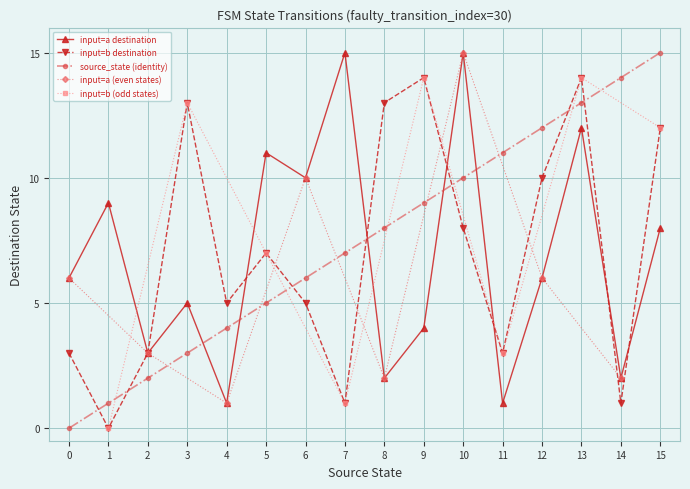

What is the value of the input_b_dest point at the 12th from the left?

3